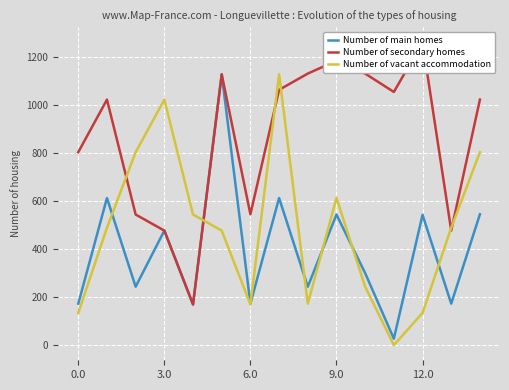

Which series has the largest total across all categories?

Number of secondary homes